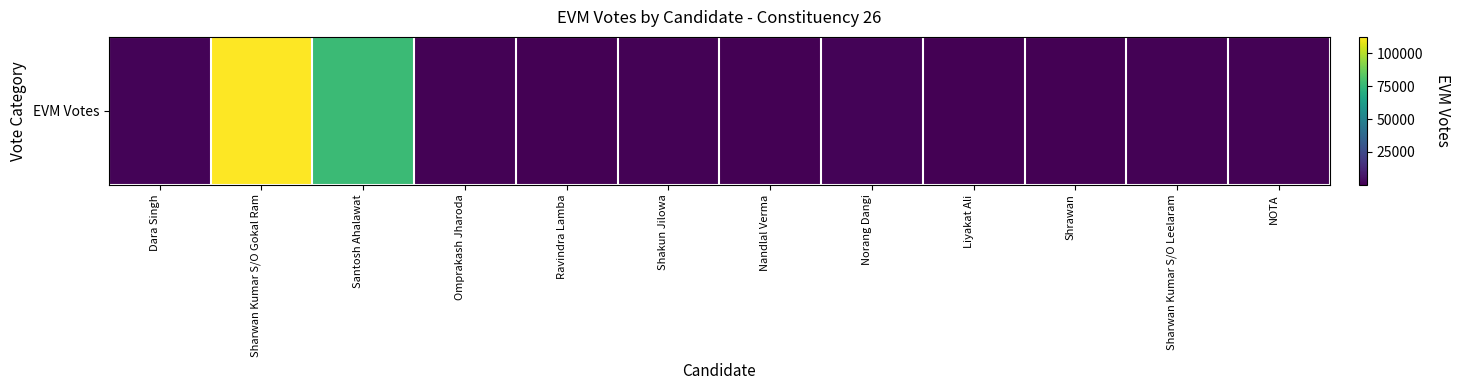

How many data points are less than 814?

6